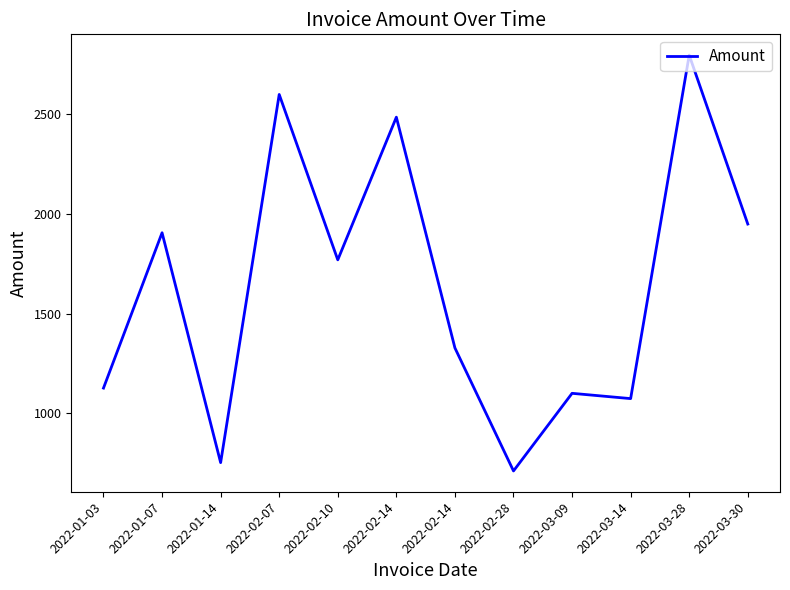

Where does the data first go above 1769?

2022-01-07